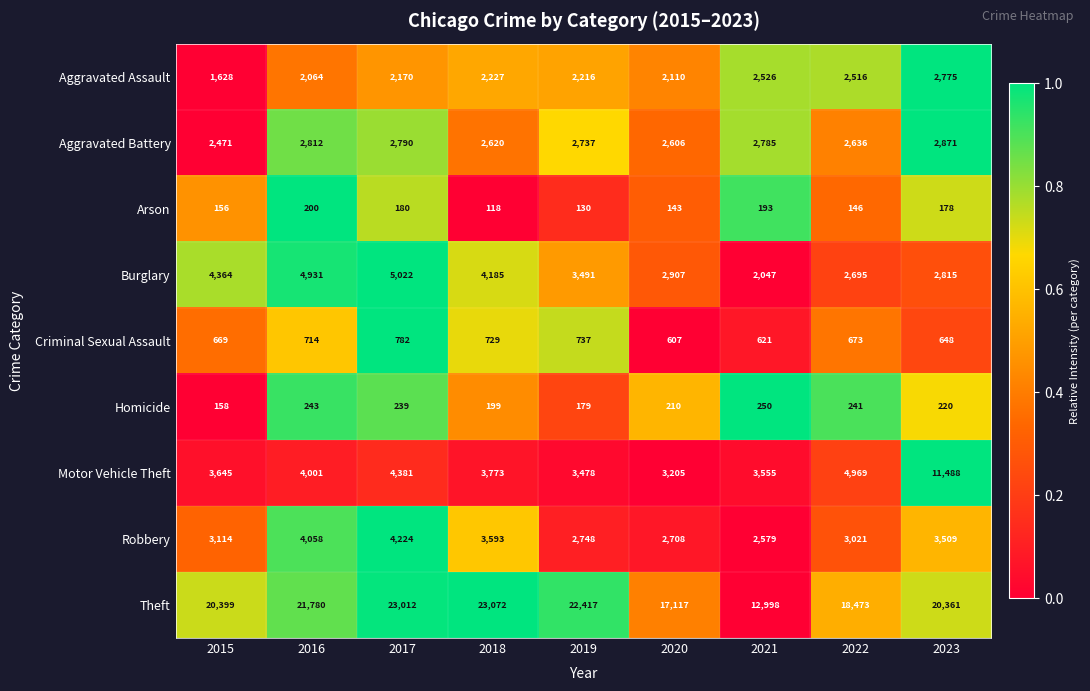

Which series changed the most between 2017 and 2019?

Burglary